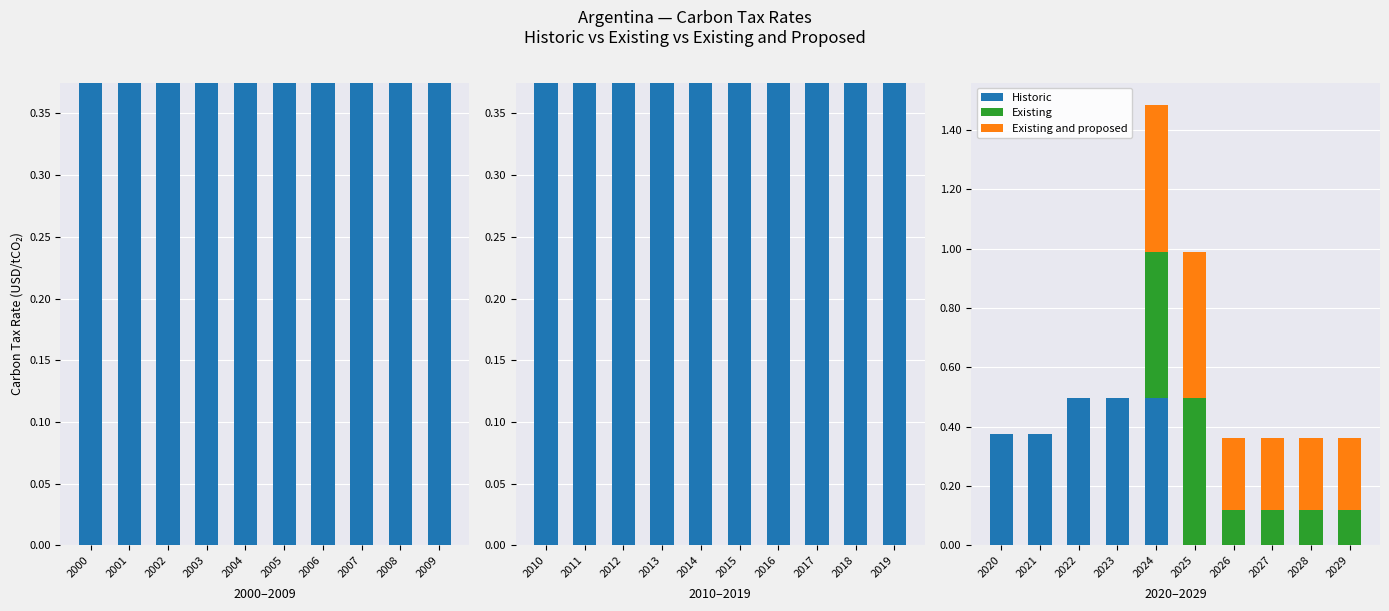

What is the average value of the Existing and proposed series?

0.2